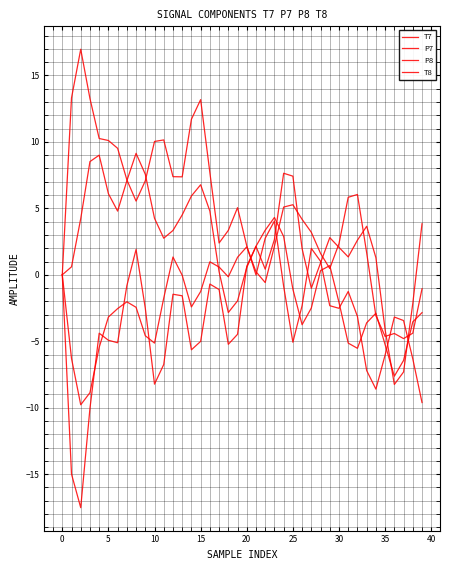

What is the label of the 11th point from the right?

29